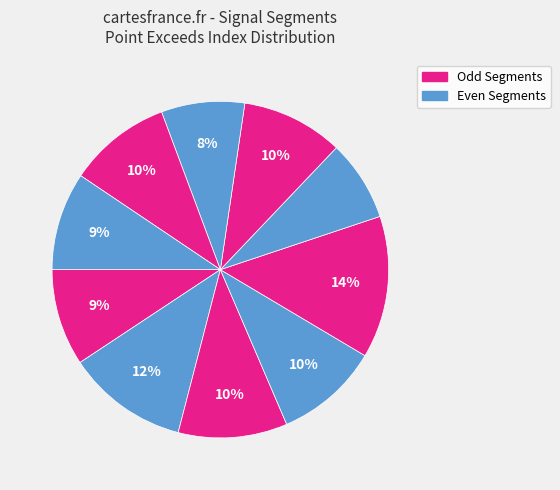

How many segments does this pie chart have?

10